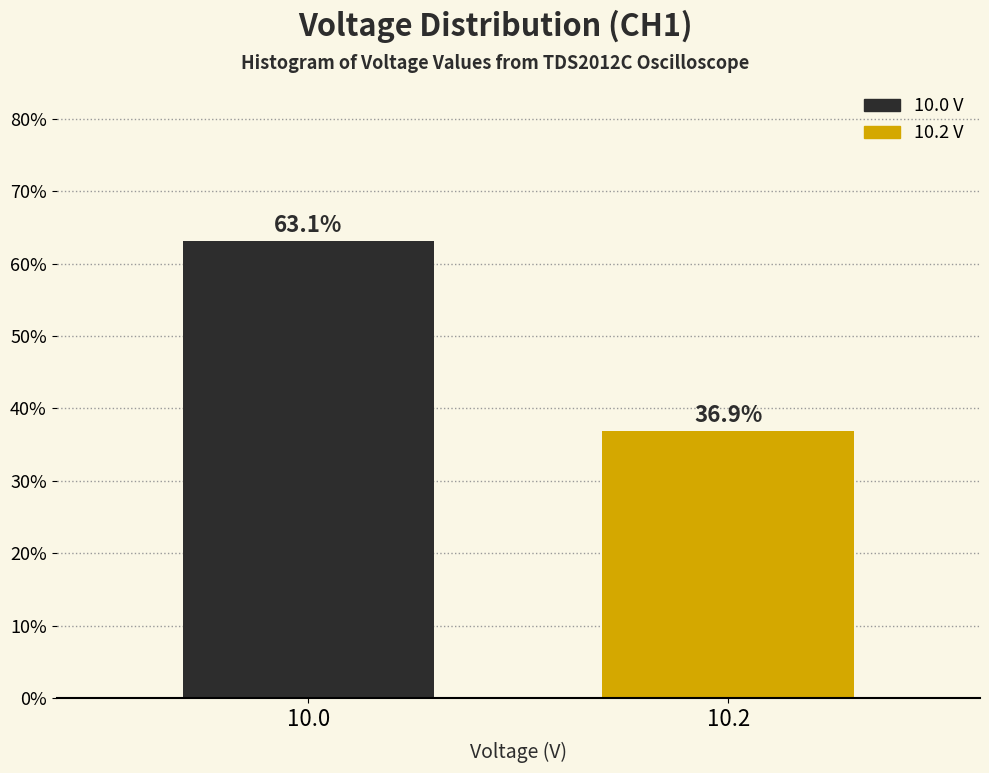

Reading left to right, extract all data points from this chart.

10.0=63.1	10.2=36.9